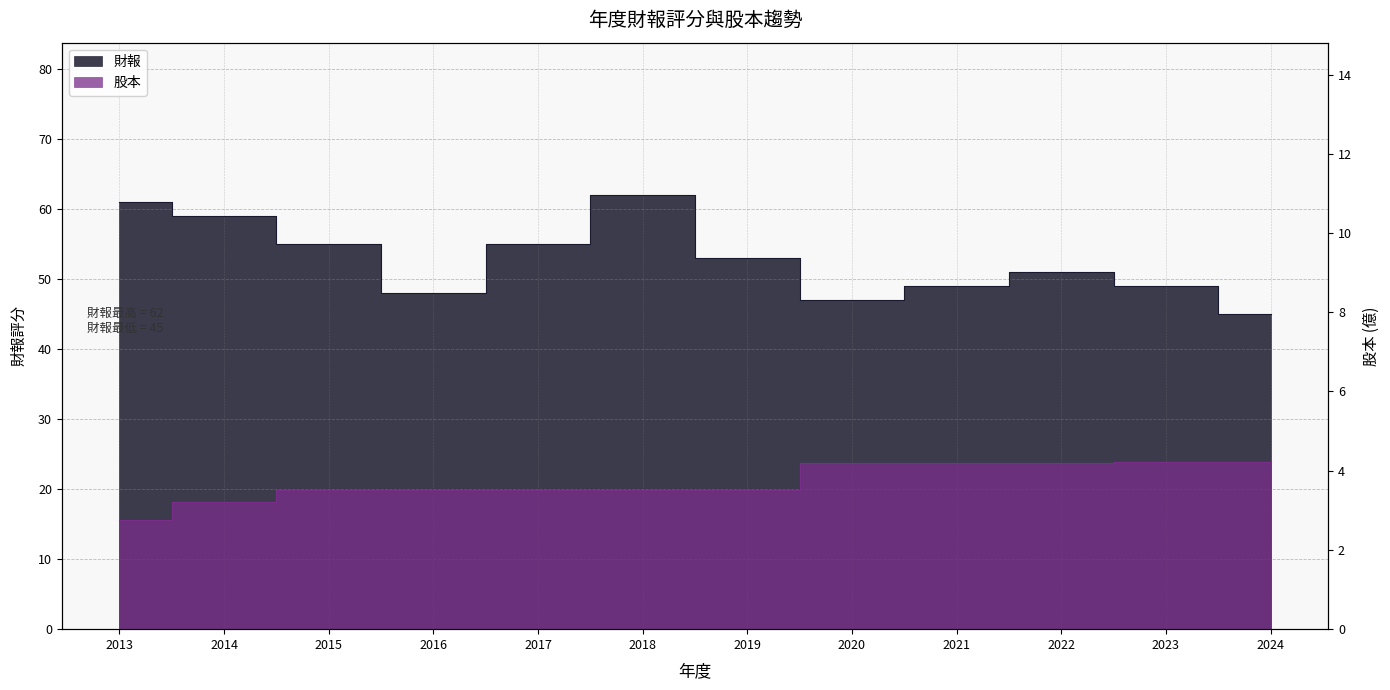

At which category is the sum across all series the highest?

2018